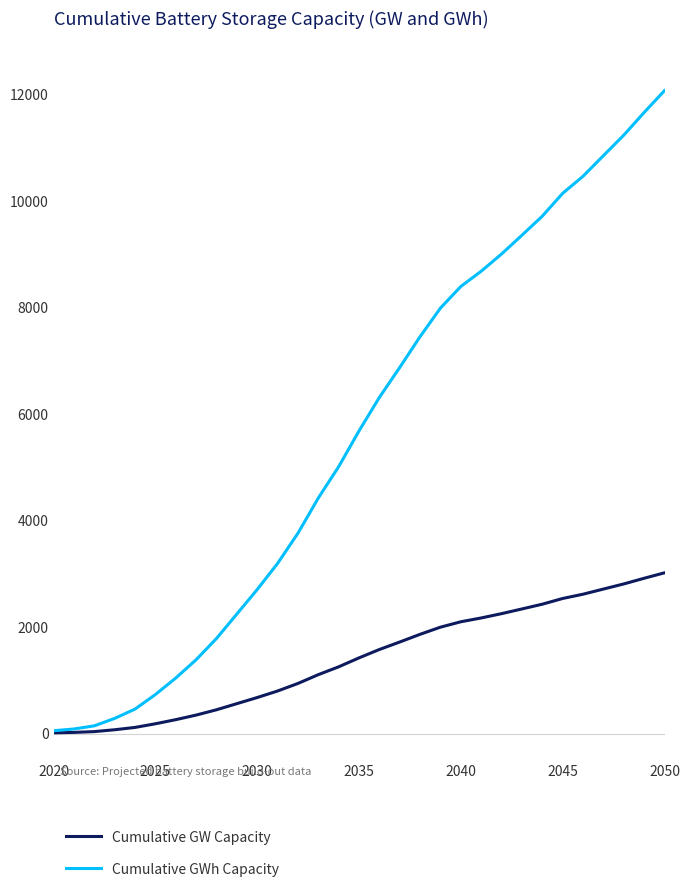

What is the maximum value for Cumulative GWh Capacity?

12073.5